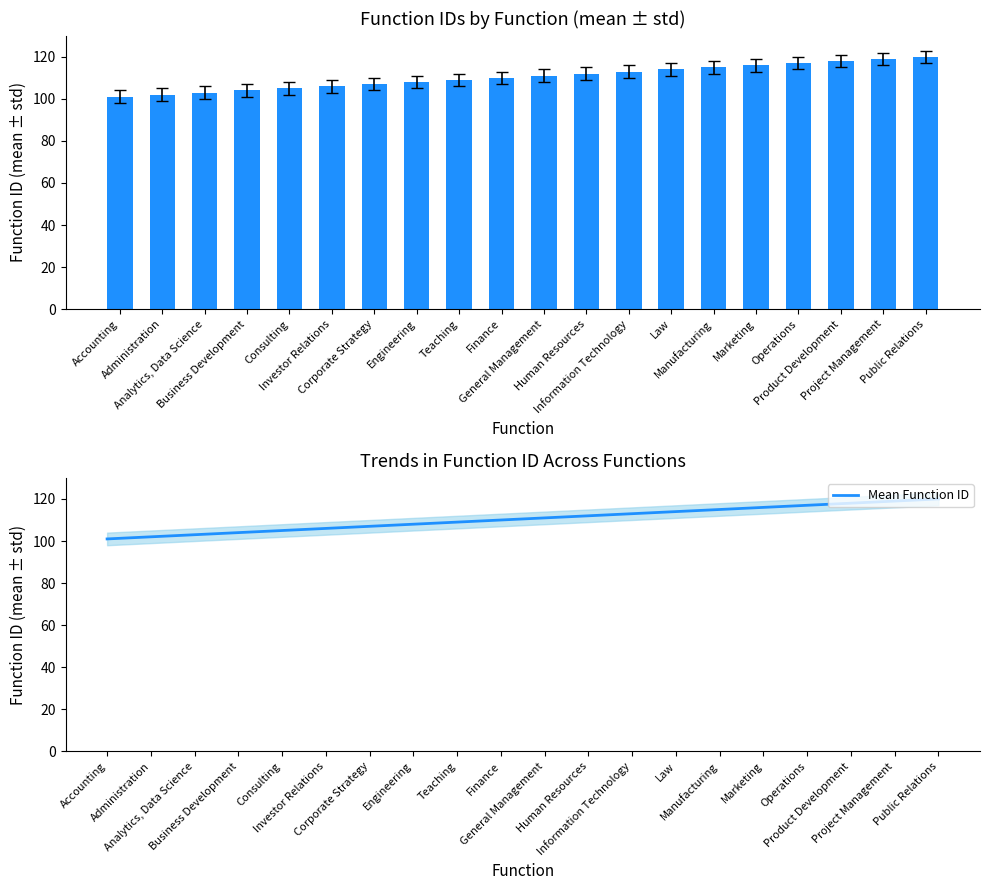

At which category is the sum across all series the highest?

Public Relations